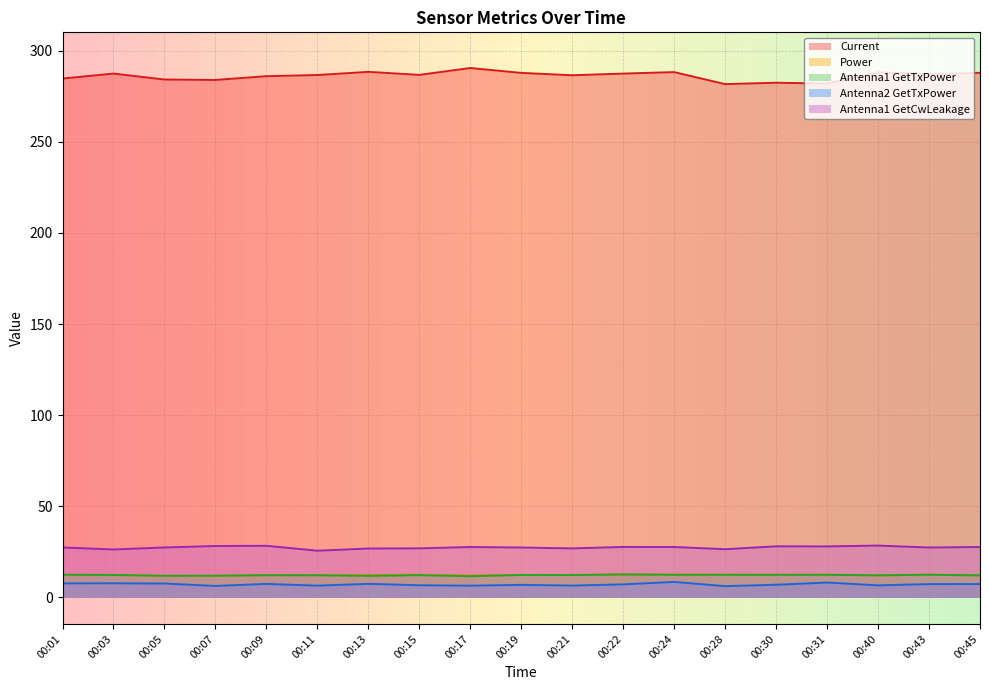

True or false: Antenna2 GetTxPower and Antenna1 GetTxPower cross at least once.

False